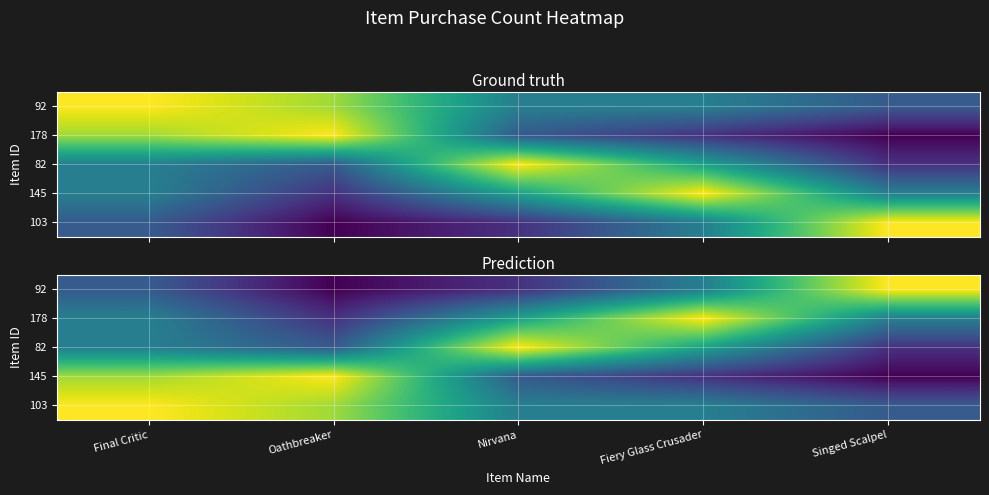

At how many categories does at least one series exceed 11?

5